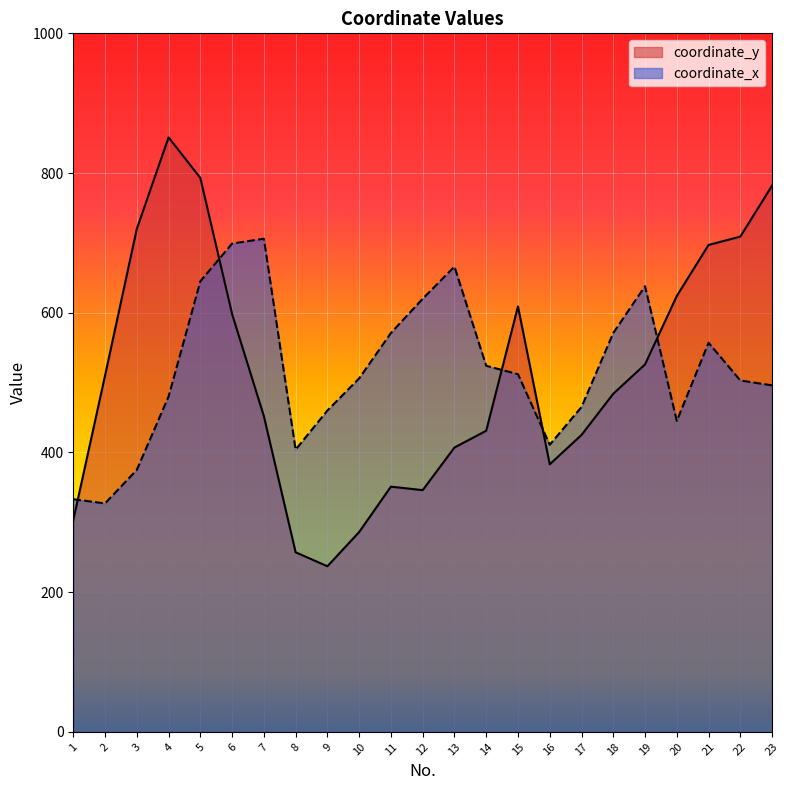

What is the value of the coordinate_y point at the 1st from the left?

303